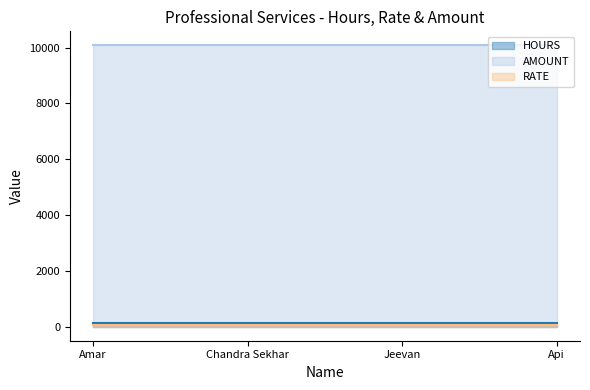

True or false: HOURS and AMOUNT cross at least once.

False